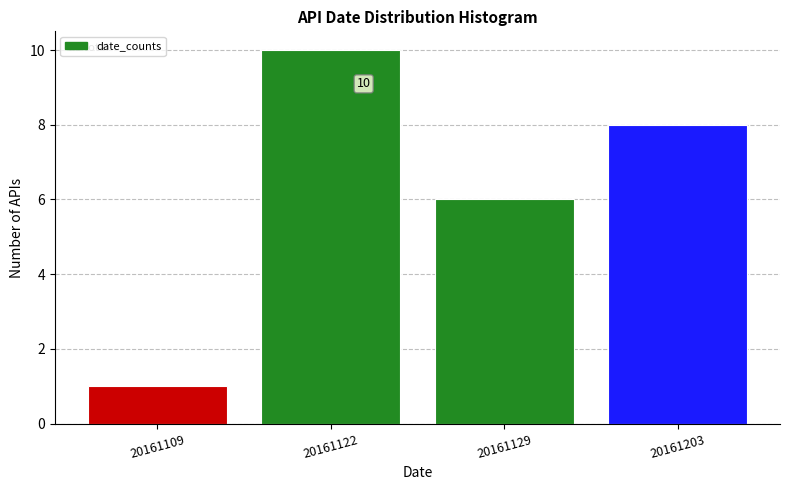

Reading left to right, transcribe all the data shown in this chart.

20161109=1	20161122=10	20161129=6	20161203=8